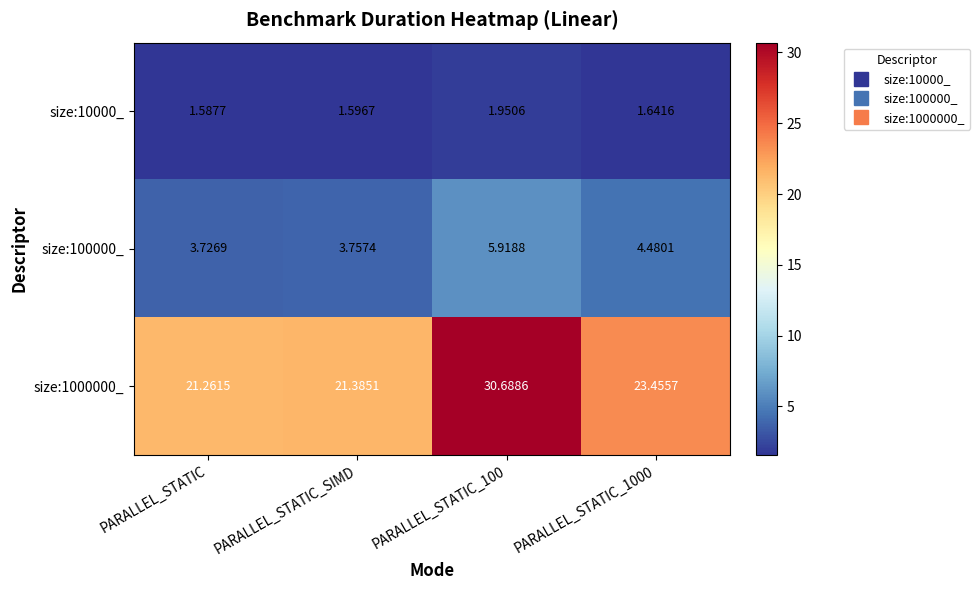

At which label is size:100000_ closest to 4?

PARALLEL_STATIC_SIMD